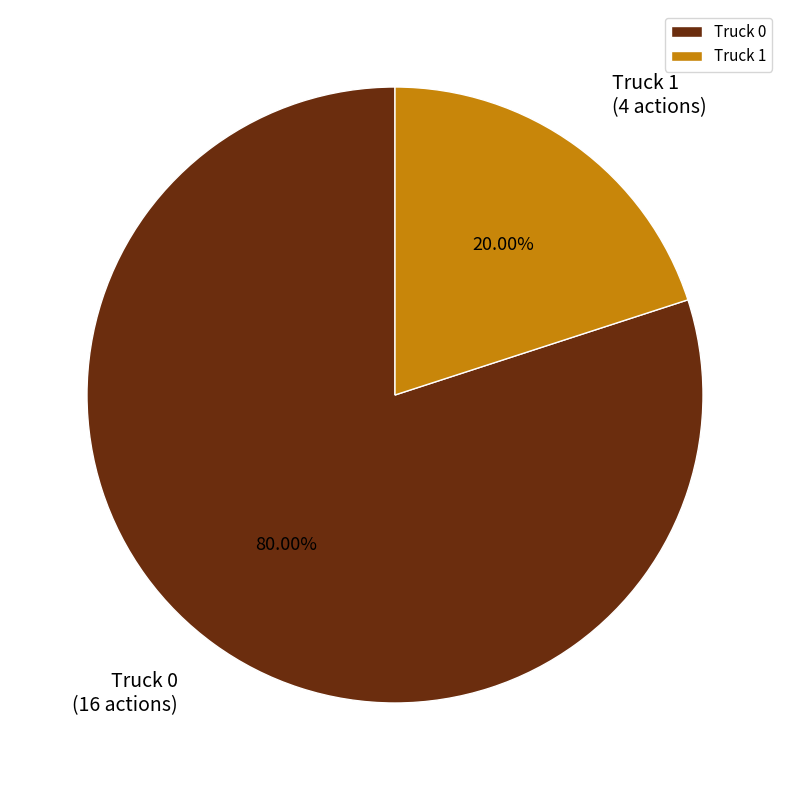

Between Truck 0 and Truck 1, which is larger?

Truck 0